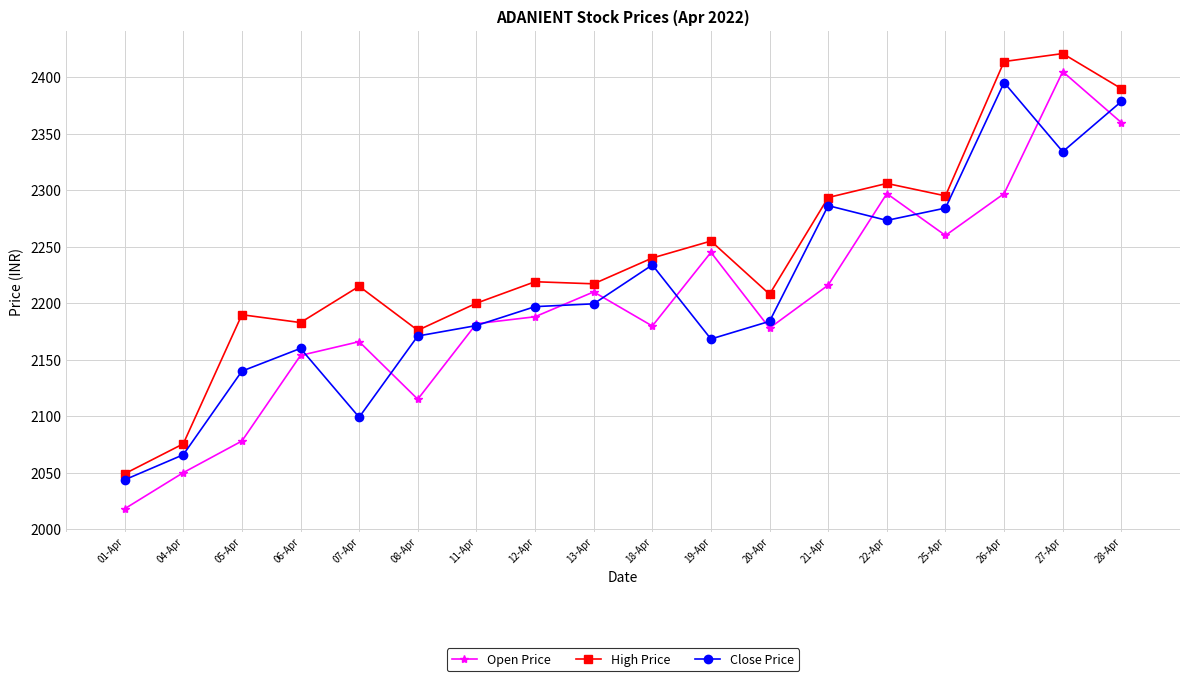

True or false: Open Price has a value of 564.8 at 21-Apr.

False